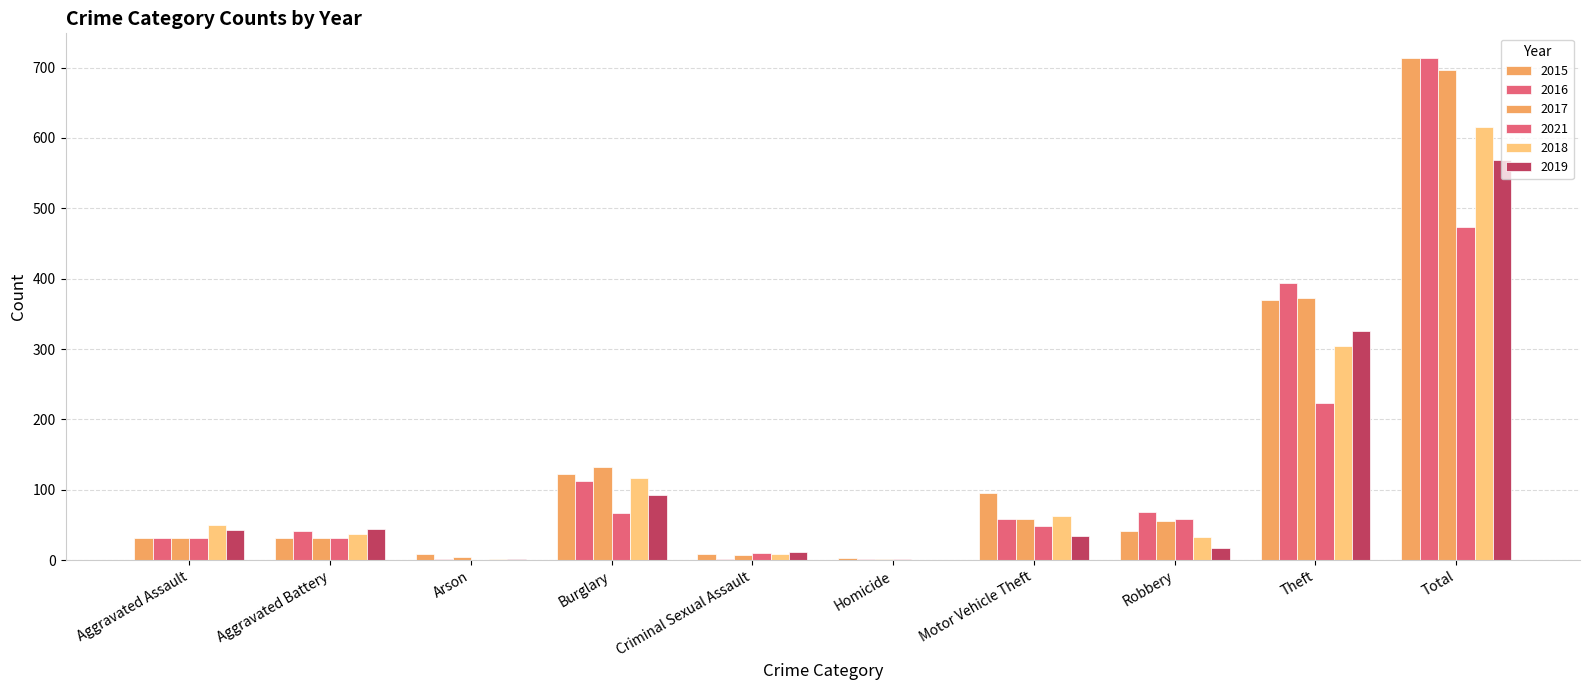

Rank the series by their maximum value, from lowest to highest.

2021, 2019, 2018, 2017, 2015, 2016